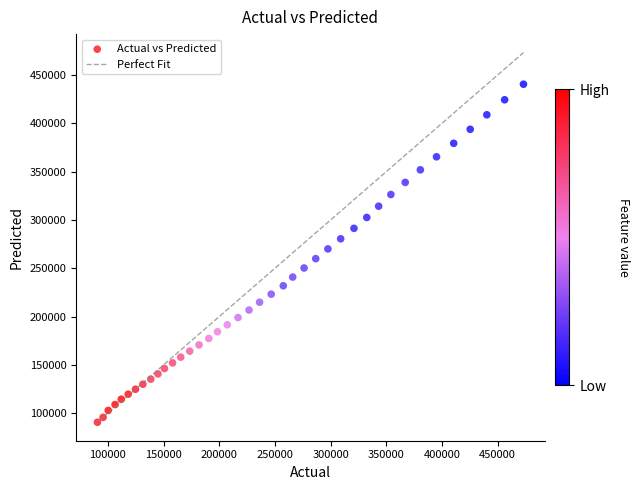

What is the range of X values (max minus min)?

382457.0